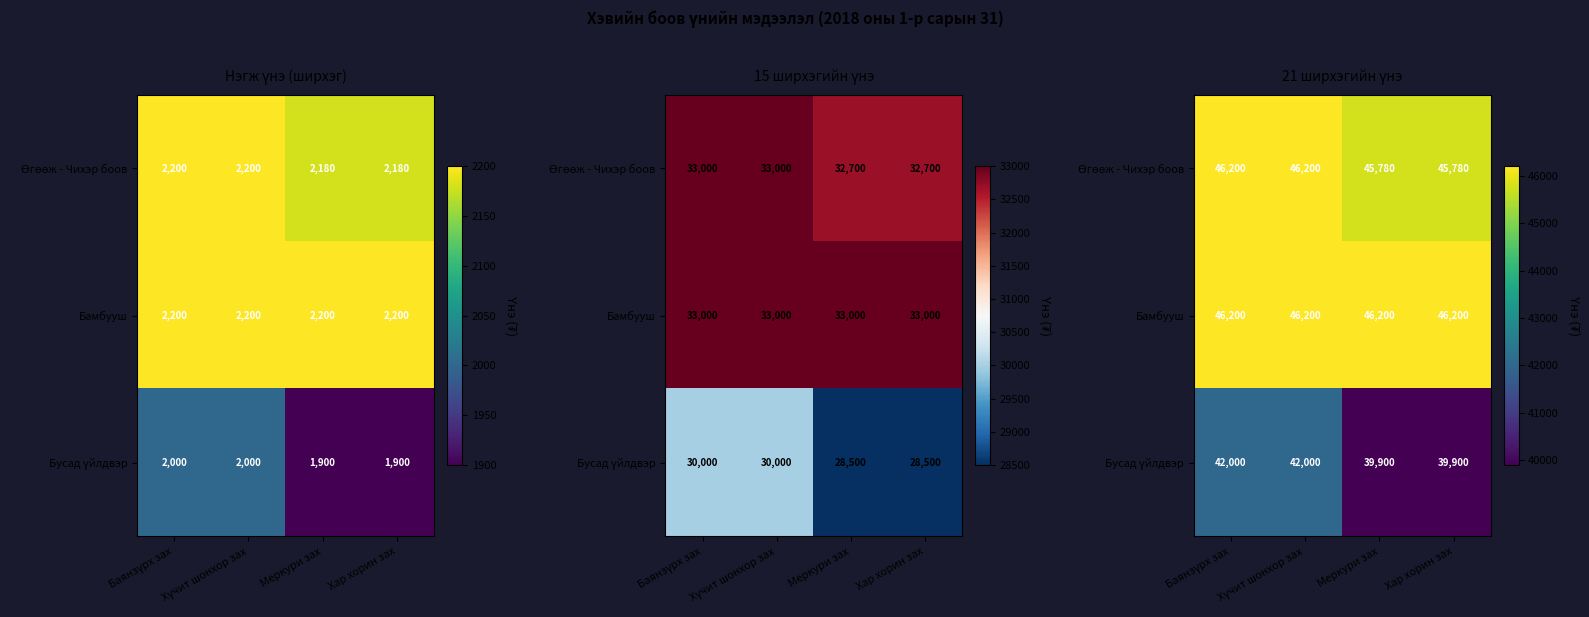

At Хүчит шонхор зах, list the series in order from largest to smallest.

Өгөөж - Чихэр боов, Бамбууш, Бусад үйлдвэр